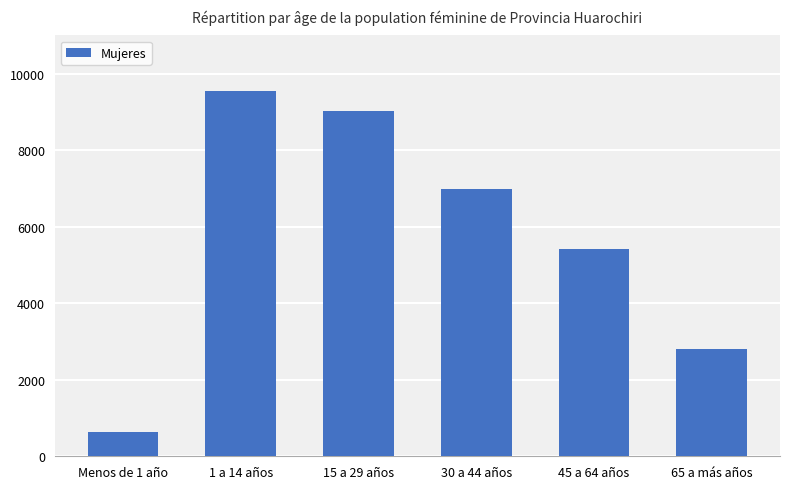

What is the difference between the maximum and second lowest values?

6737